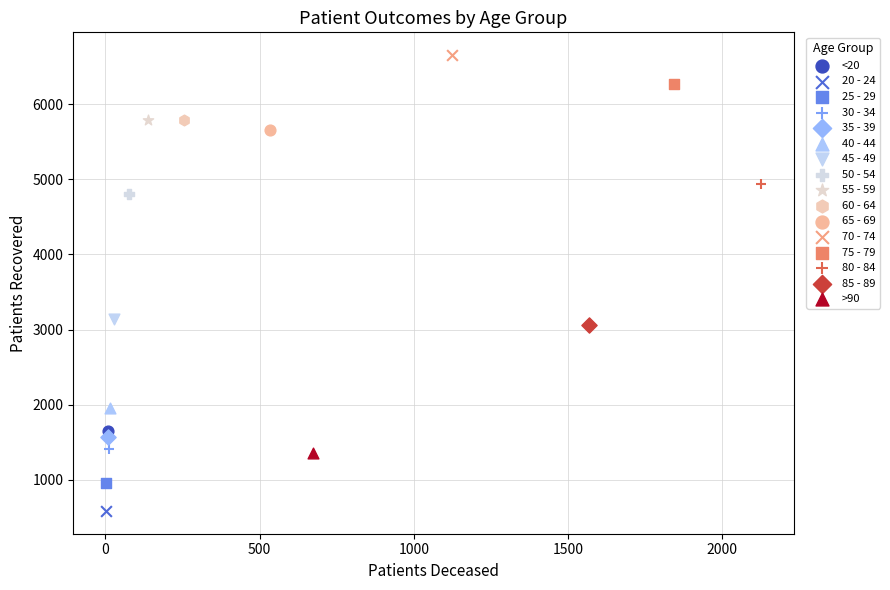

What are all the series names shown in the legend?

<20, 20 - 24, 25 - 29, 30 - 34, 35 - 39, 40 - 44, 45 - 49, 50 - 54, 55 - 59, 60 - 64, 65 - 69, 70 - 74, 75 - 79, 80 - 84, 85 - 89, >90